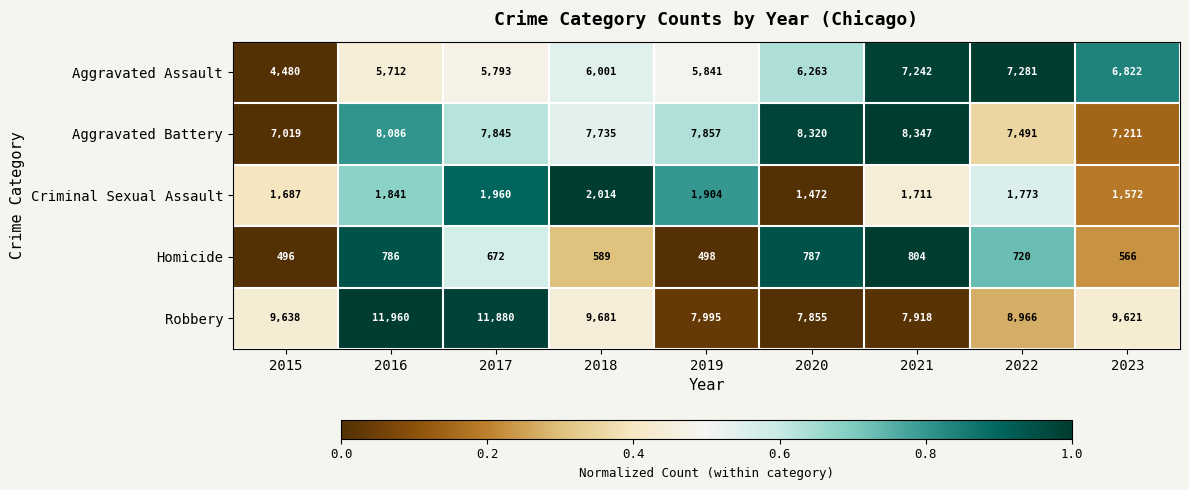

Is the value of Criminal Sexual Assault at 2023 greater than the value of Aggravated Battery at 2021?

No